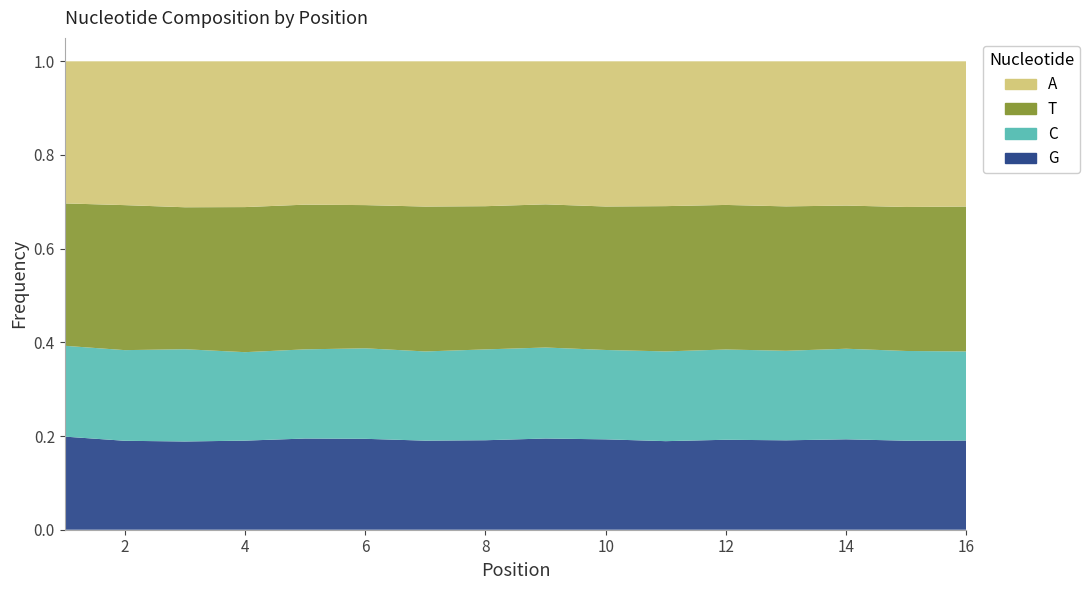

Reading left to right, transcribe all the data shown in this chart.

A: 1=0.3	2=0.3	3=0.3	4=0.3	5=0.3	6=0.3	7=0.3	8=0.3	9=0.3	10=0.3	11=0.3	12=0.3	13=0.3	14=0.3	15=0.3	16=0.3
T: 1=0.3	2=0.3	3=0.3	4=0.3	5=0.3	6=0.3	7=0.3	8=0.3	9=0.3	10=0.3	11=0.3	12=0.3	13=0.3	14=0.3	15=0.3	16=0.3
C: 1=0.2	2=0.2	3=0.2	4=0.2	5=0.2	6=0.2	7=0.2	8=0.2	9=0.2	10=0.2	11=0.2	12=0.2	13=0.2	14=0.2	15=0.2	16=0.2
G: 1=0.2	2=0.2	3=0.2	4=0.2	5=0.2	6=0.2	7=0.2	8=0.2	9=0.2	10=0.2	11=0.2	12=0.2	13=0.2	14=0.2	15=0.2	16=0.2